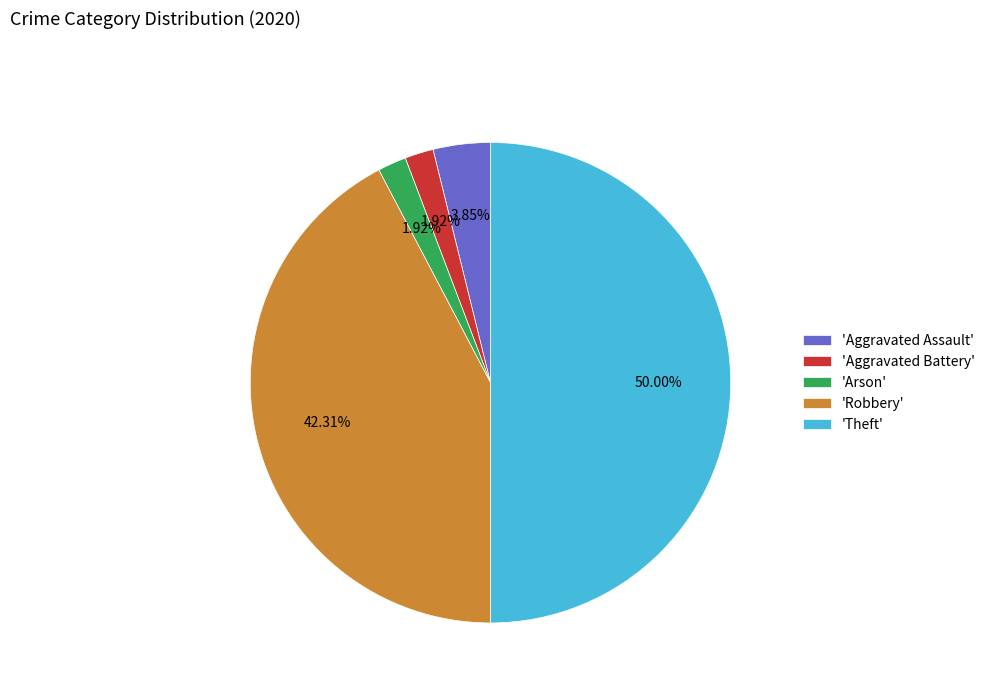

Does 'Aggravated Assault' represent more than half of the total?

No